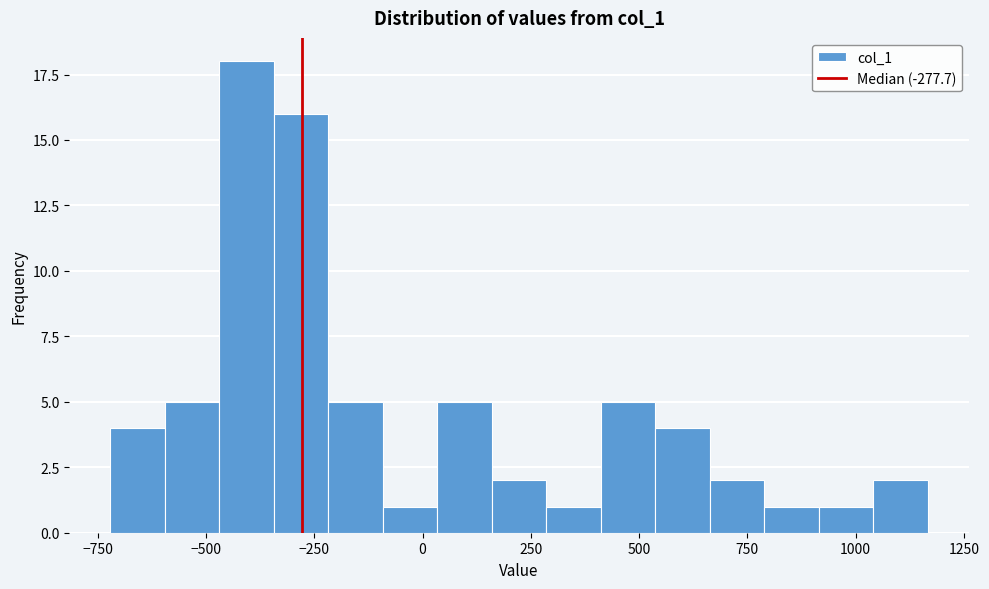

Read against the x-axis, roughly where is the centre of the tallest bar?

-400